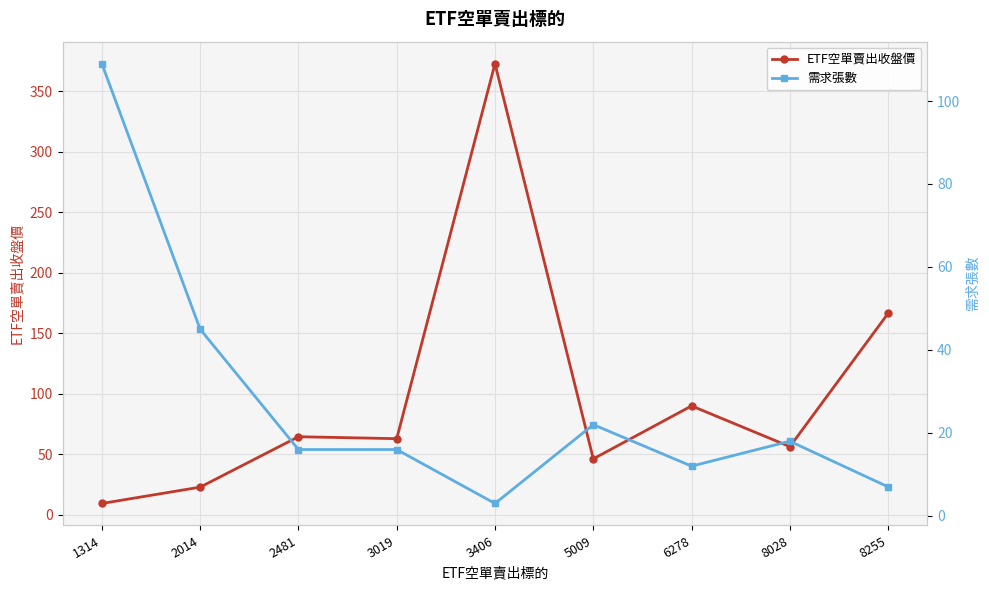

Which series has the widest spread of values?

ETF空單賣出收盤價